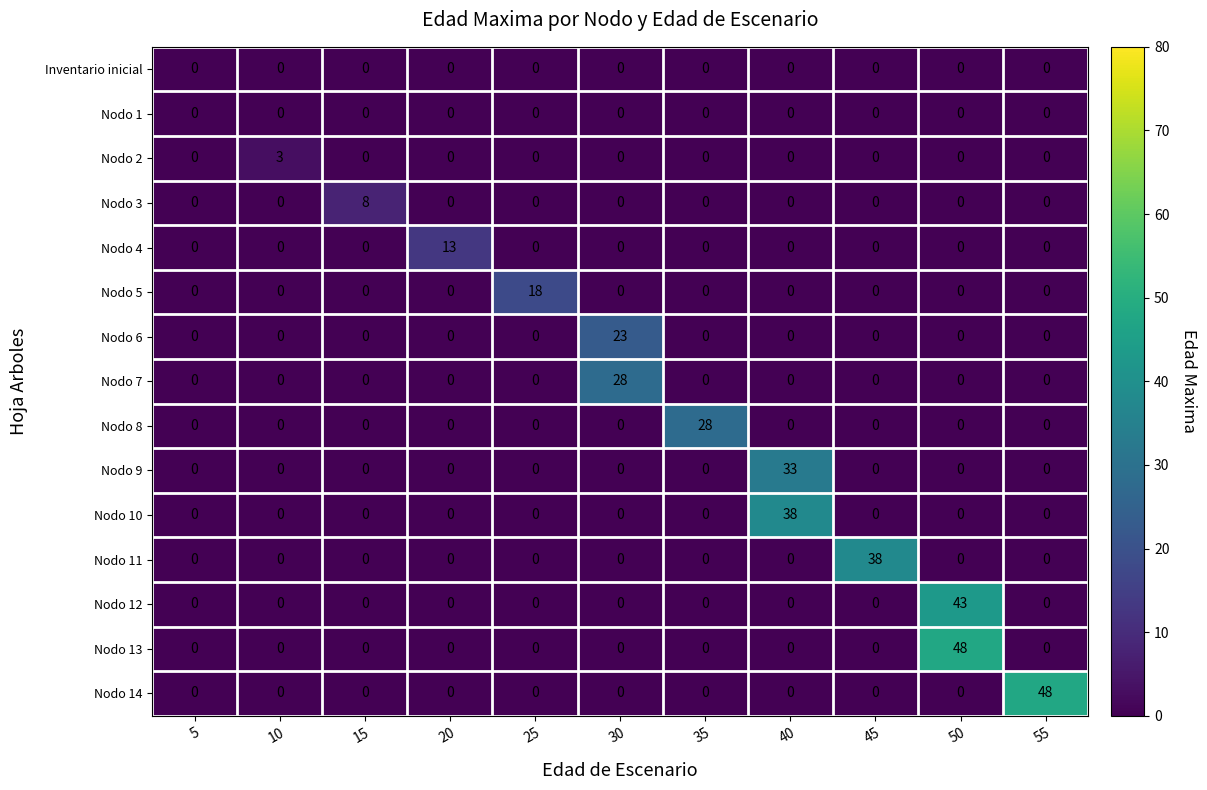

The value of Nodo 9 at 40 is 55. True or false?

False